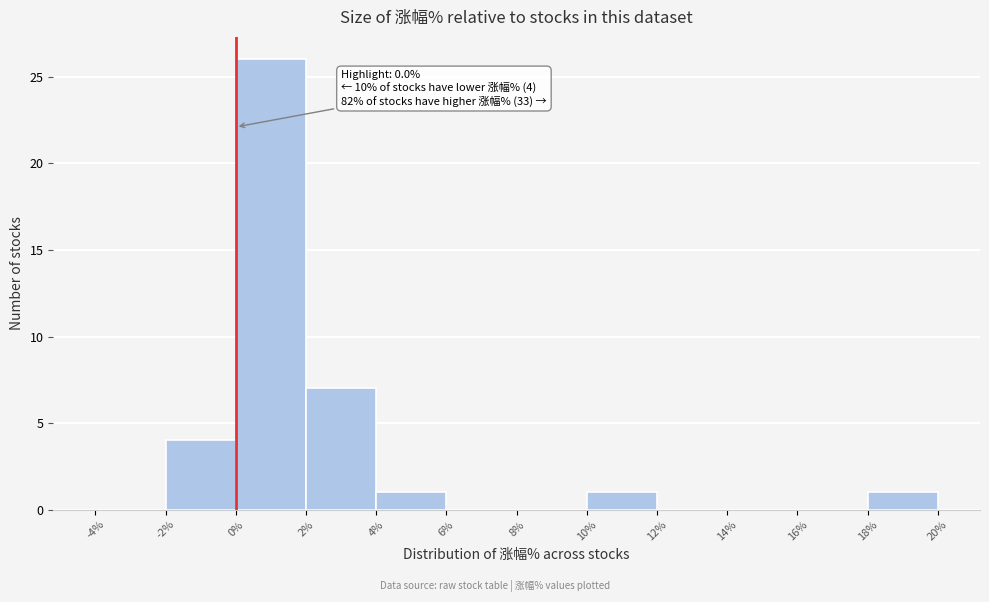

Over which range of the x-axis is the bar tallest?

0% to 2%